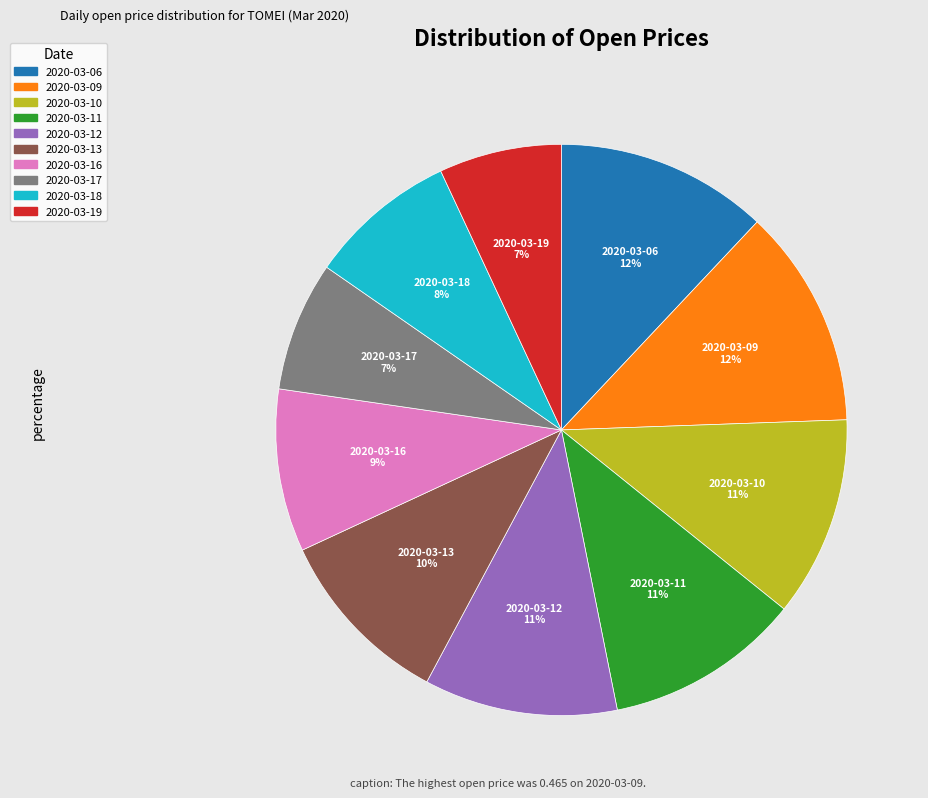

What percentage is the 2020-03-17 slice, to the nearest percent?

7%